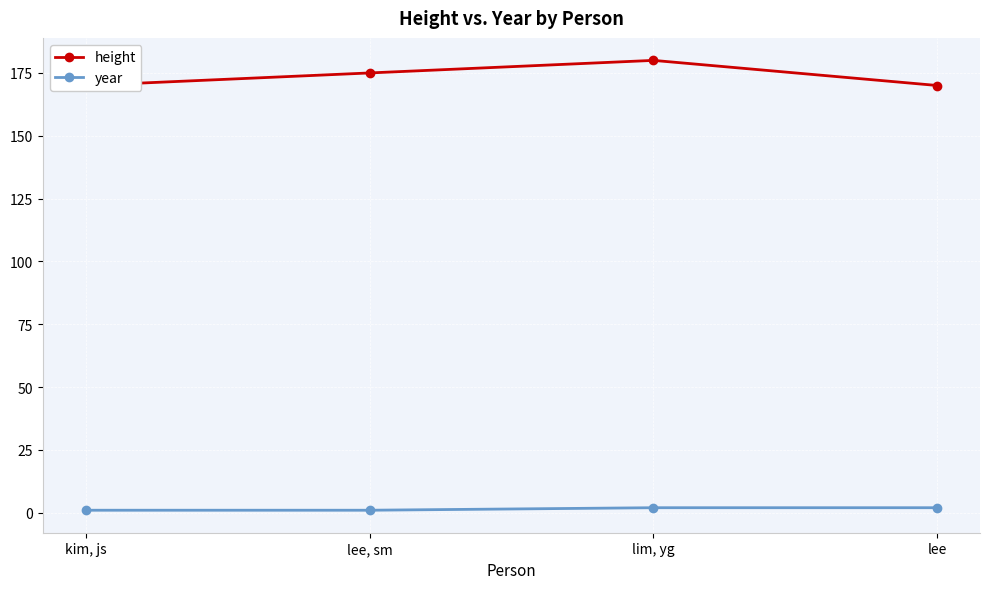

The value of height at lee is 276. True or false?

False